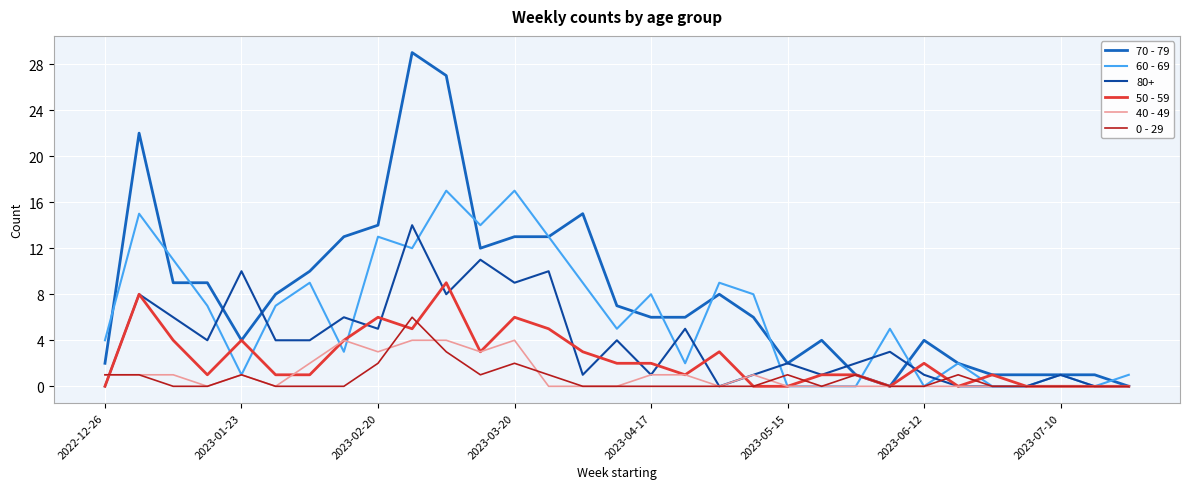

What is the greatest value displayed?

29